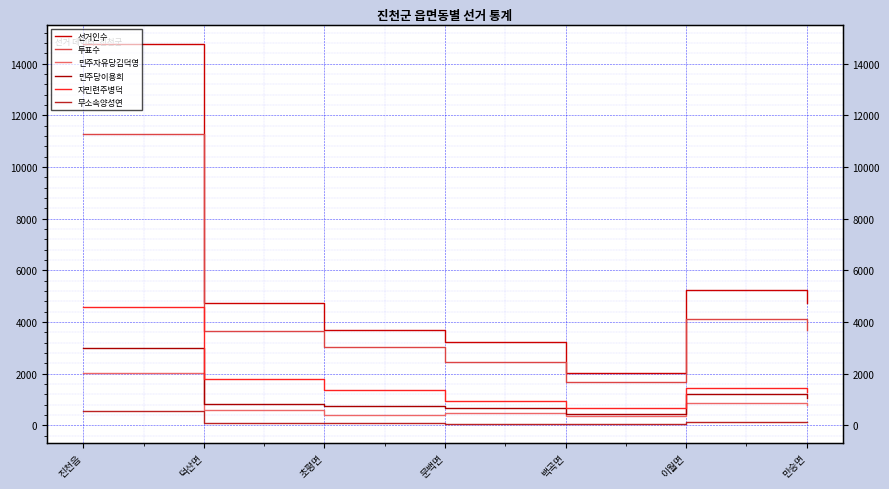

Where is the first local minimum for 민주자유당김덕영?

초평면